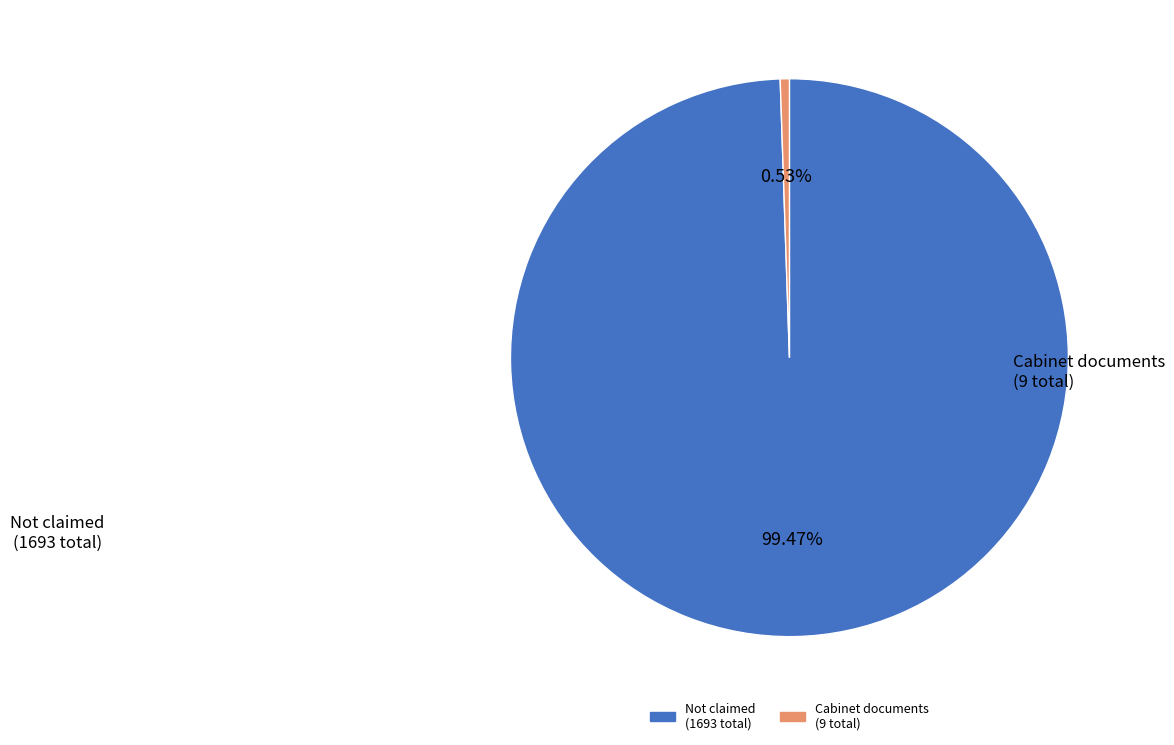

Is there any slice that represents more than half of the pie?

Yes